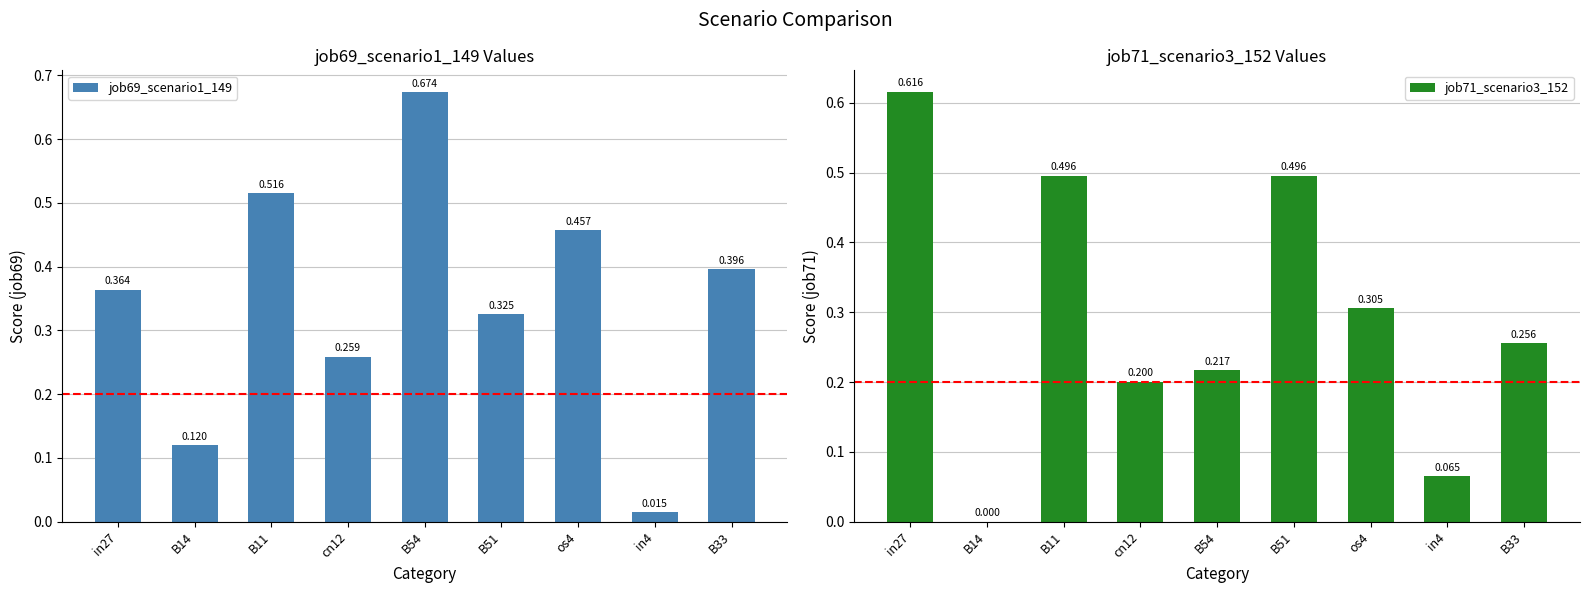

What is the total value across all series at in4?

0.1